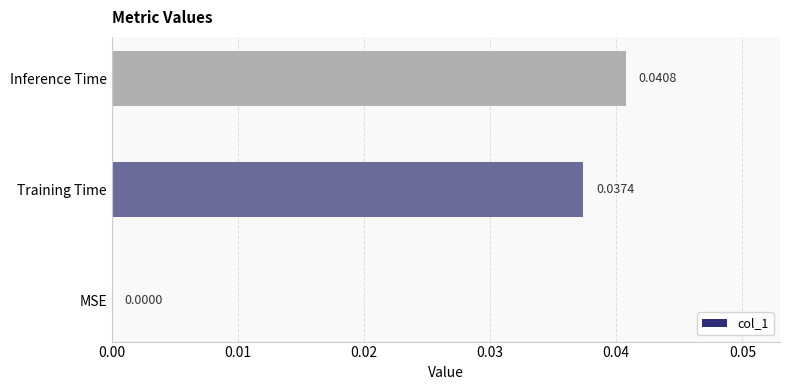

Which label corresponds to the largest value in the chart?

Inference Time